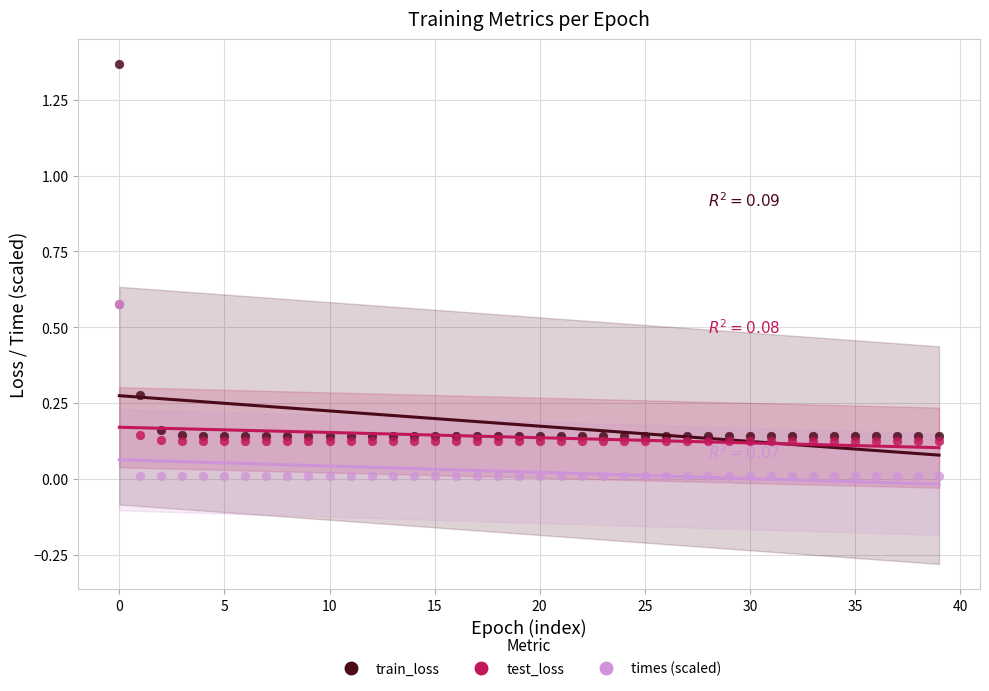

Which series reaches the minimum Y coordinate?

times (scaled)